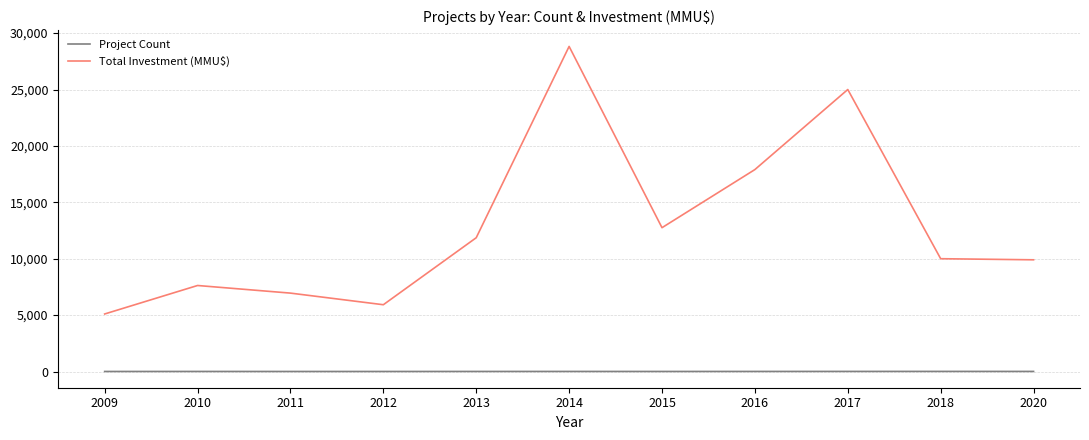

Between 2011 and 2012, which series saw the biggest shift?

Total Investment (MMU$)